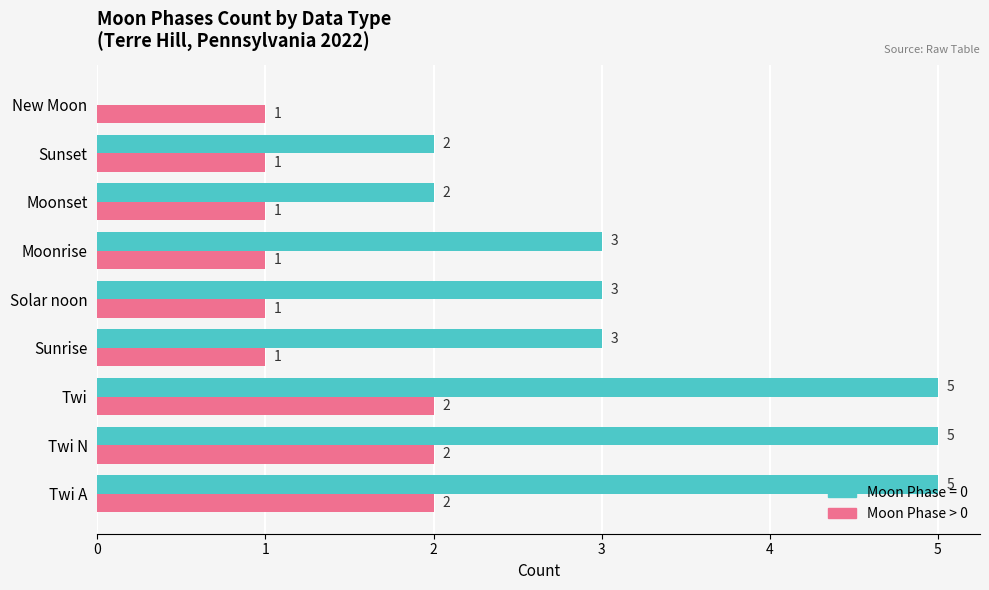

The value of Moon Phase > 0 at Sunrise is 2. True or false?

False